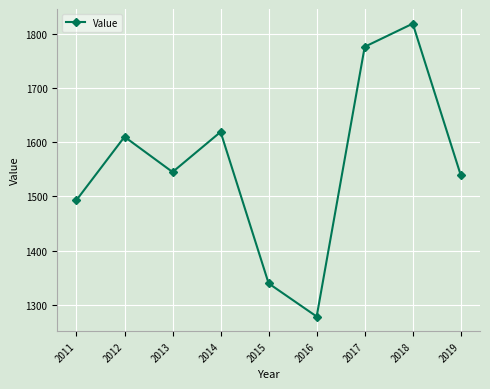

At which category does the data reach its first local peak?

2012